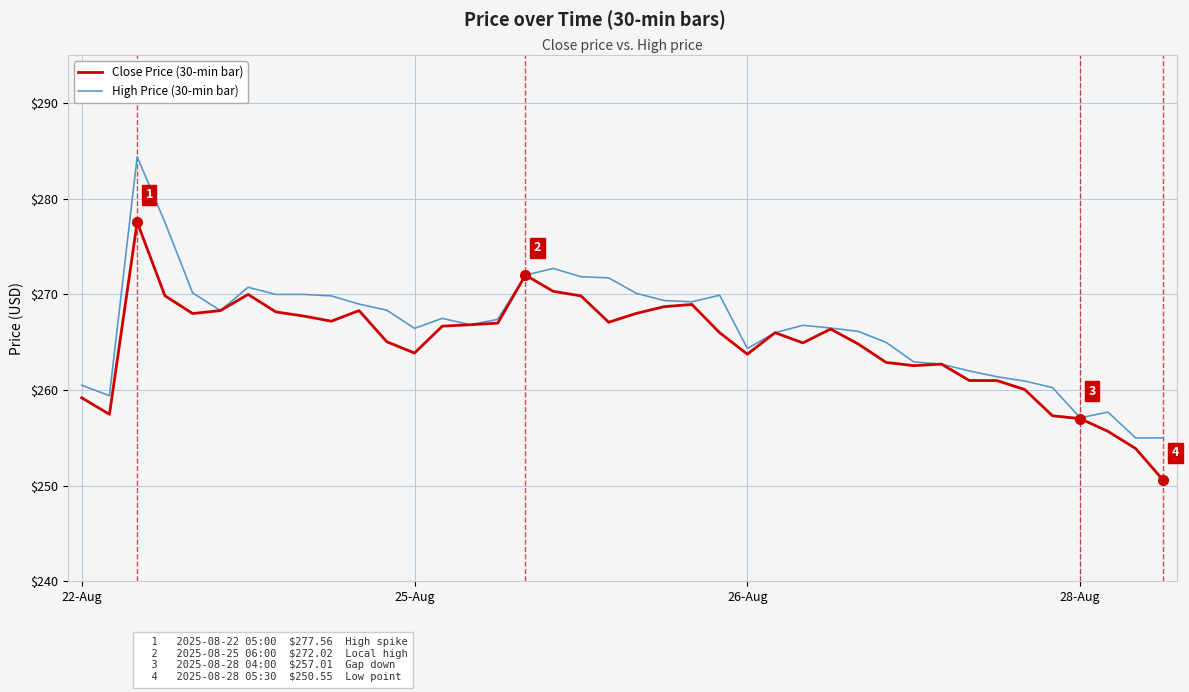

Which series has the largest range (max minus min)?

High Price (30-min bar)